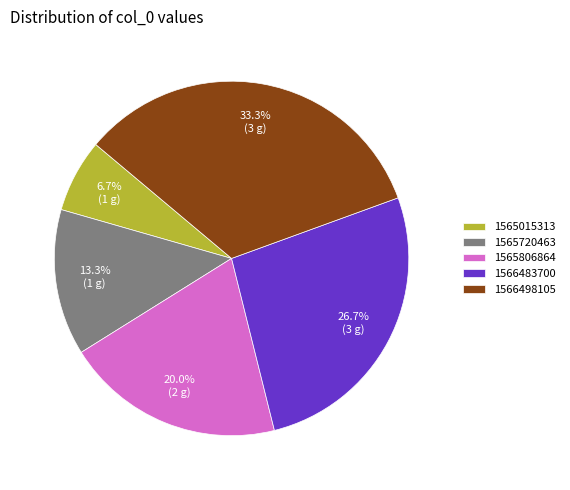

Is 1565806864 the majority of the pie?

No